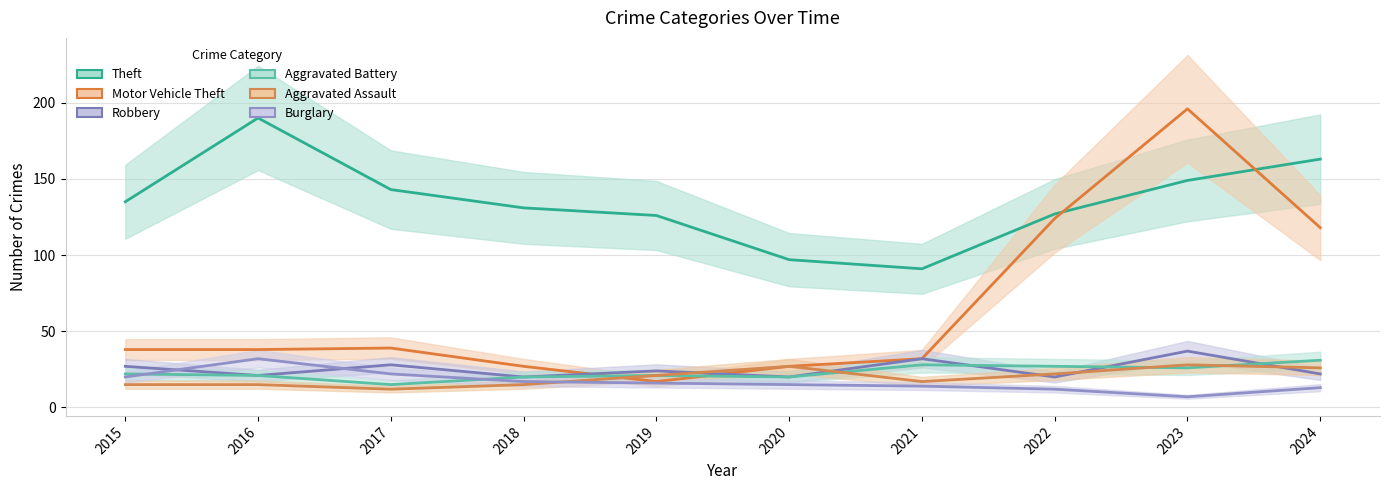

How many lines are shown in the chart?

6